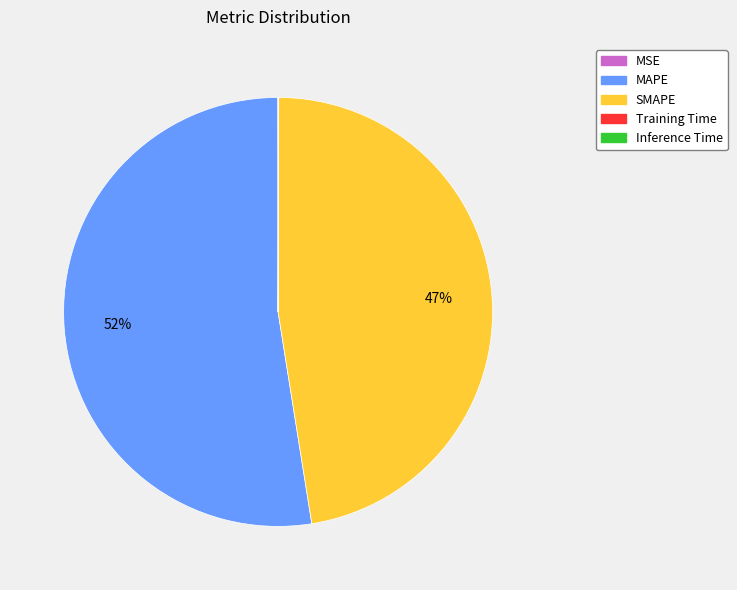

Is it true that MAPE is 52% of the pie?

True